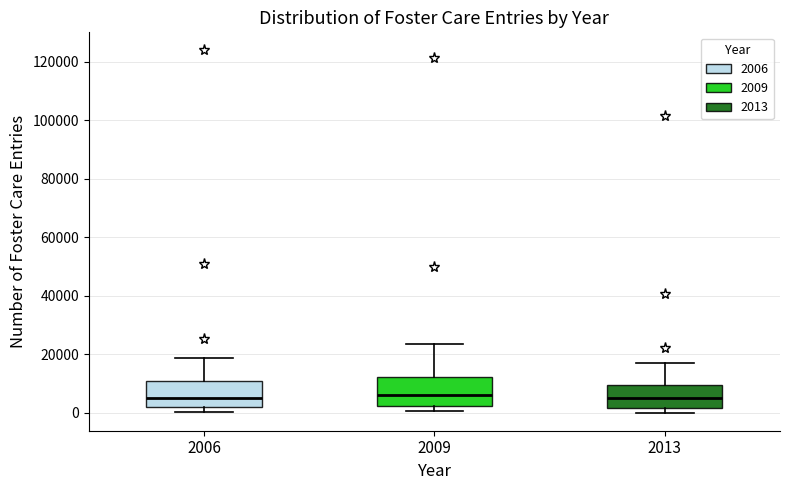

Reading left to right, read every box against the y-axis: the position of its median line, the range the box covers, and the ends of its whiskers. The values are not printed on the chart, so give them approximately, as read against the axis.

2006: median 4000, box 2000 to 10000, whiskers 0 to 18000
2009: median 6000, box 2000 to 12000, whiskers 0 to 24000
2013: median 4000, box 2000 to 10000, whiskers 0 to 18000